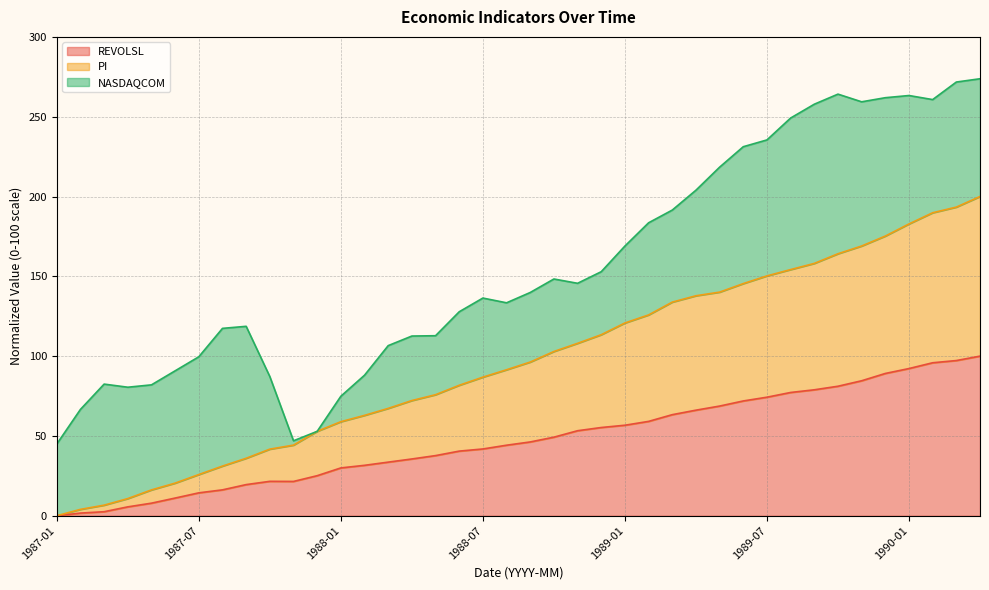

What is the value of the REVOLSL point at the 12th from the left?

25.1